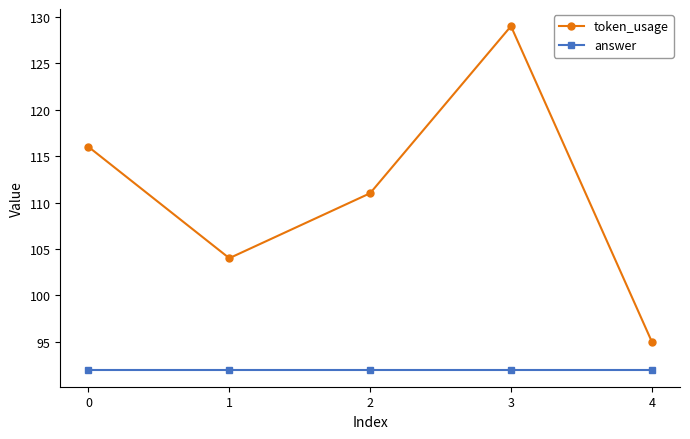

How many lines are shown in the chart?

2